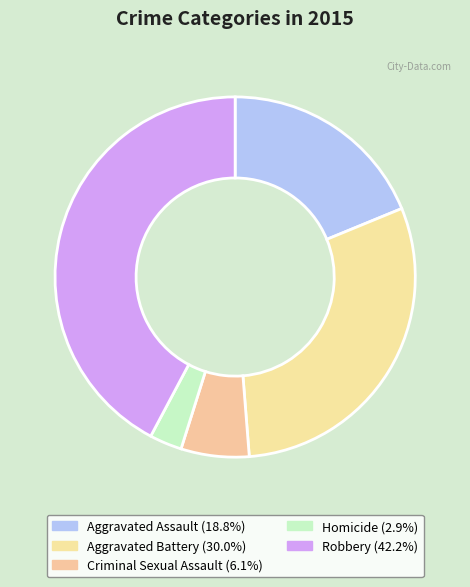

To the nearest percent, what is the difference between the Aggravated Assault and Robbery slice percentages?

23%